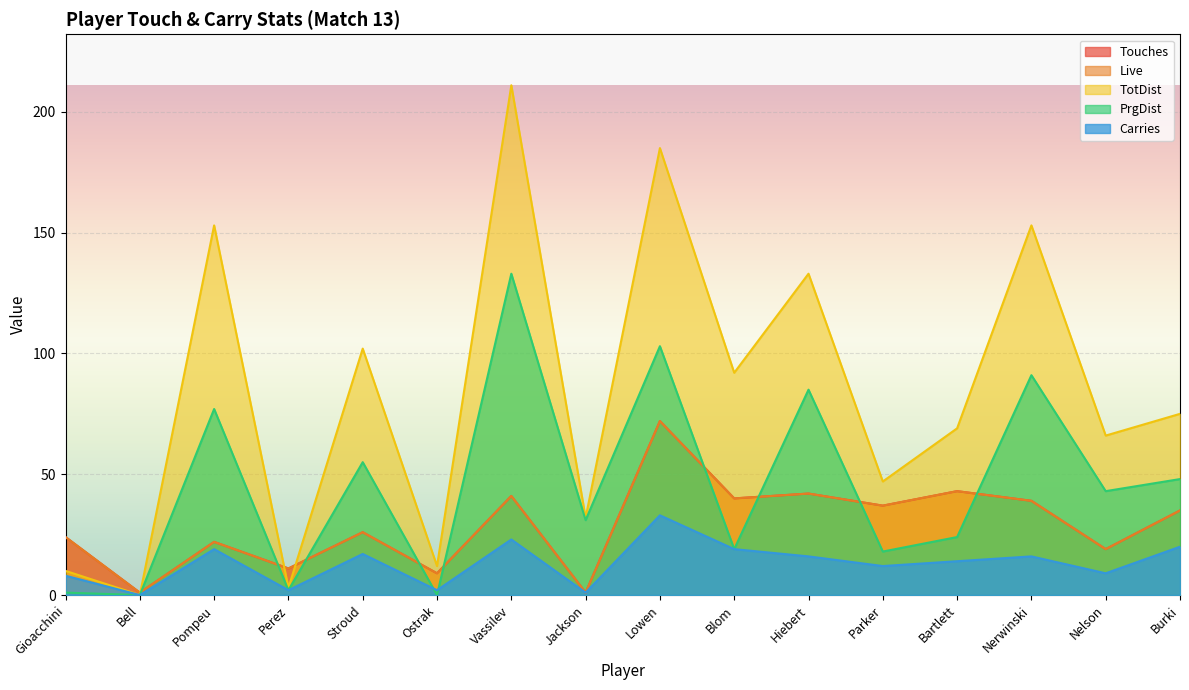

At which category does TotDist reach its first local valley?

Bell